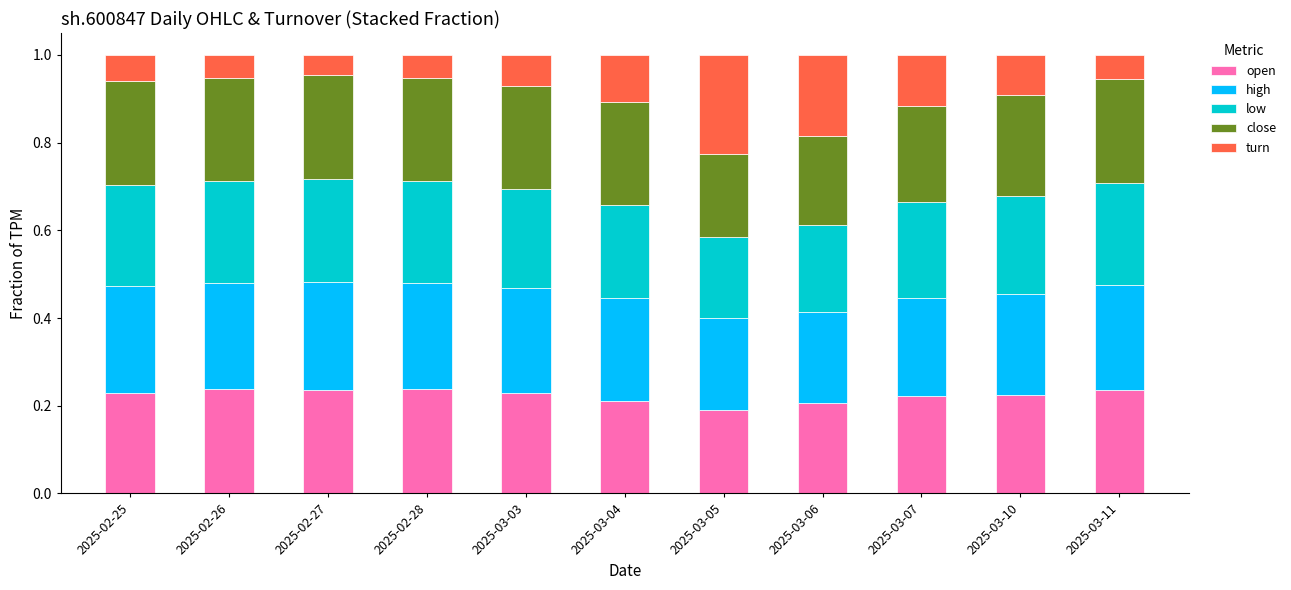

The open series shows 0.2 at 2025-02-27. True or false?

True